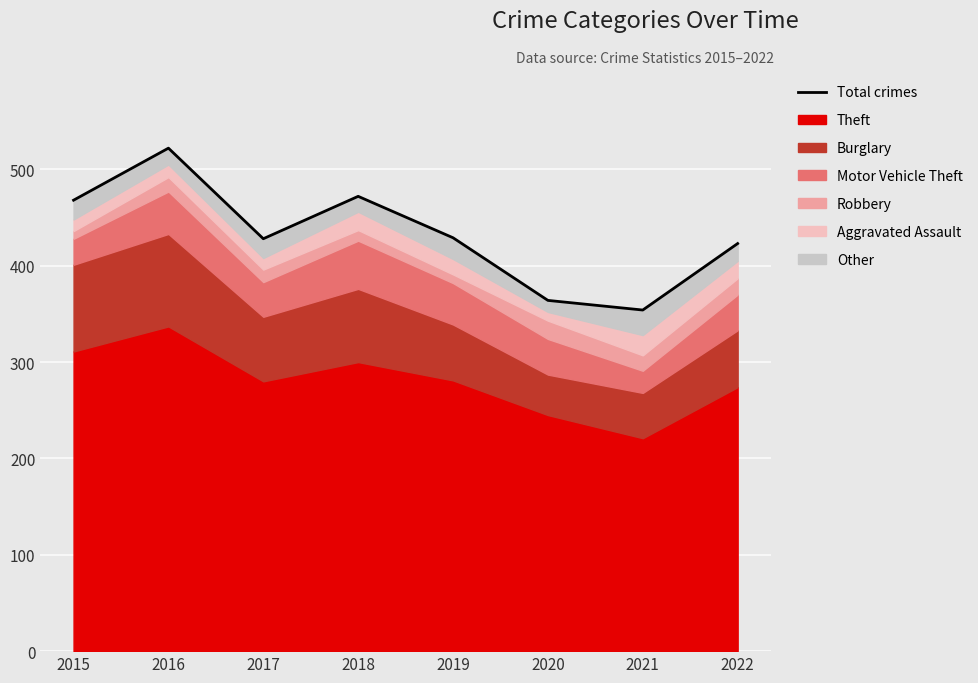

True or false: the data shows 429 at 2019.

True